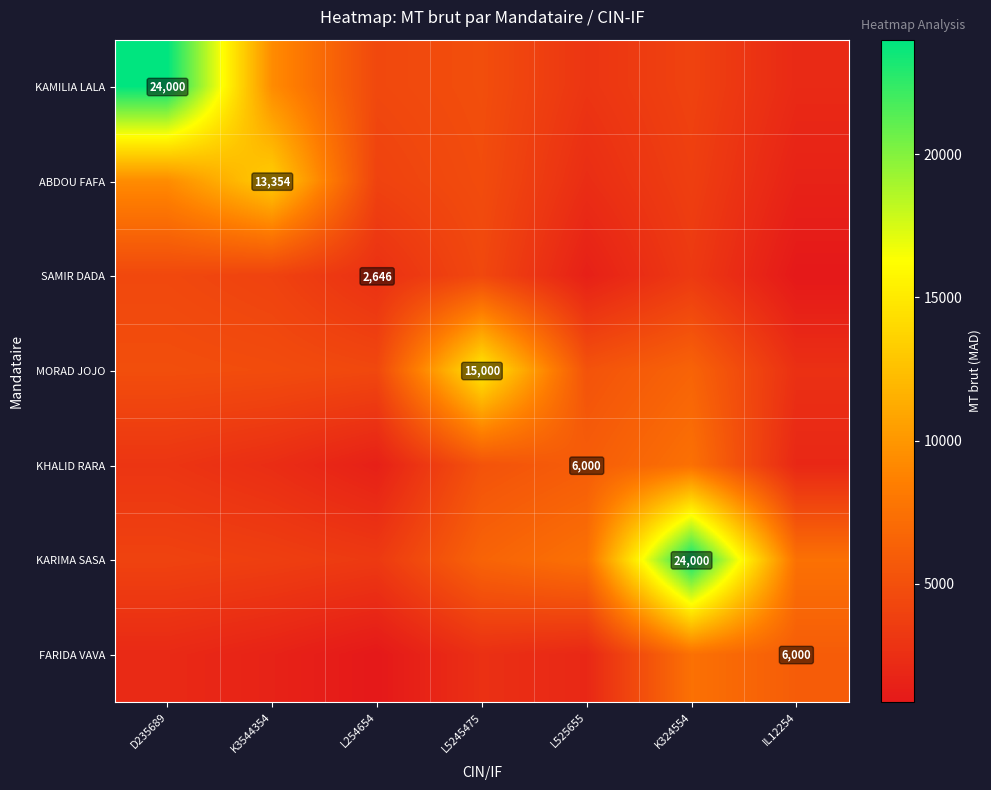

Is it true that KARIMA SASA equals 5266.8 at K3544354?

False